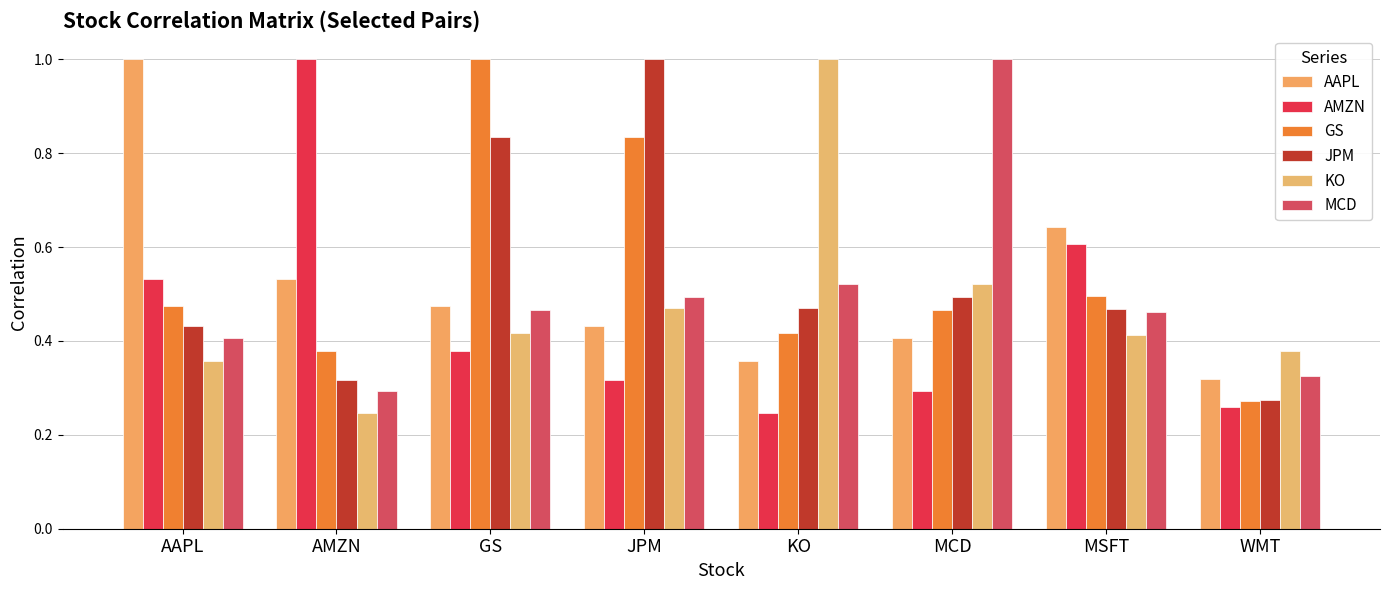

Is it true that KO equals 0.1 at AMZN?

False